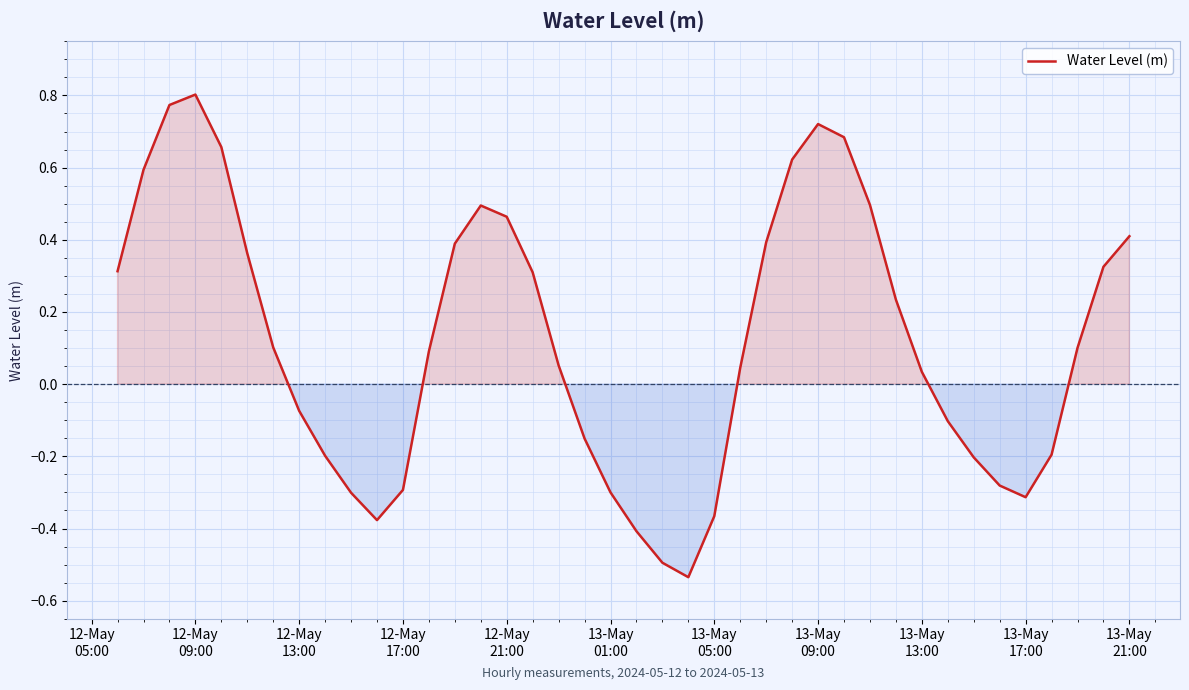

What is the difference between the maximum and minimum values?

1.3